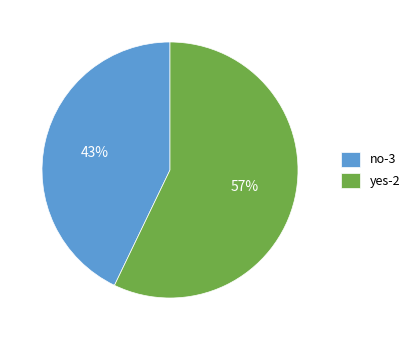

Does yes-2 represent more than half of the total?

Yes